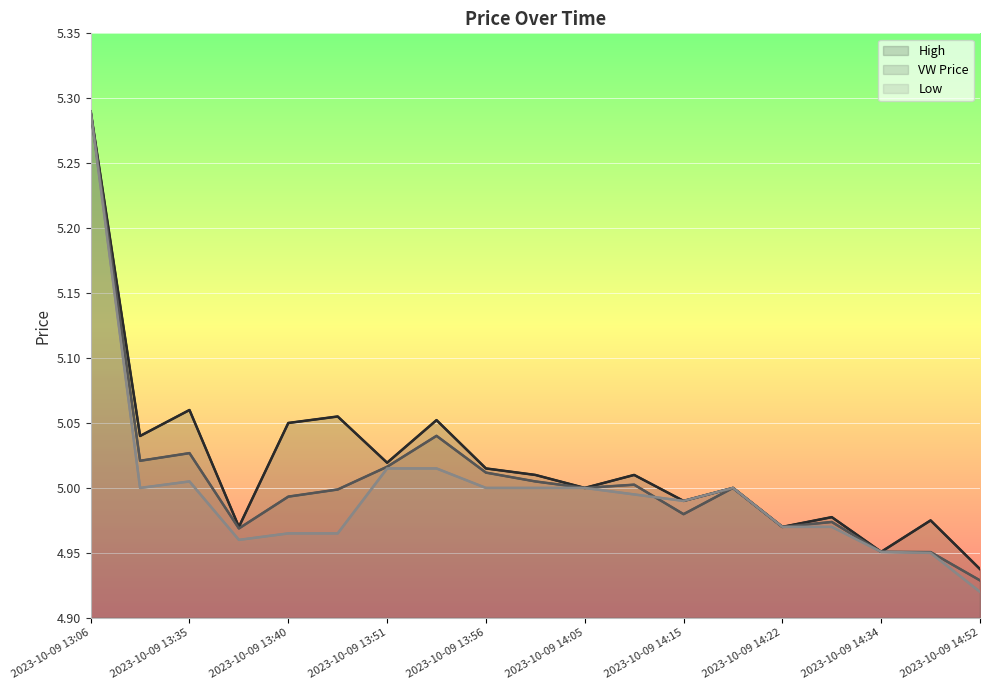

Reading left to right, transcribe all the data shown in this chart.

High: 5.3	5.0	5.1	5.0	5.0	5.1	5.0	5.1	5.0	5.0	5.0	5.0	5.0	5.0	5.0	5.0	5.0	5.0	4.9
VW Price: 5.3	5.0	5.0	5.0	5.0	5.0	5.0	5.0	5.0	5.0	5.0	5.0	5.0	5.0	5.0	5.0	5.0	5.0	4.9
Low: 5.3	5.0	5.0	5.0	5.0	5.0	5.0	5.0	5.0	5.0	5.0	5.0	5.0	5.0	5.0	5.0	5.0	5.0	4.9